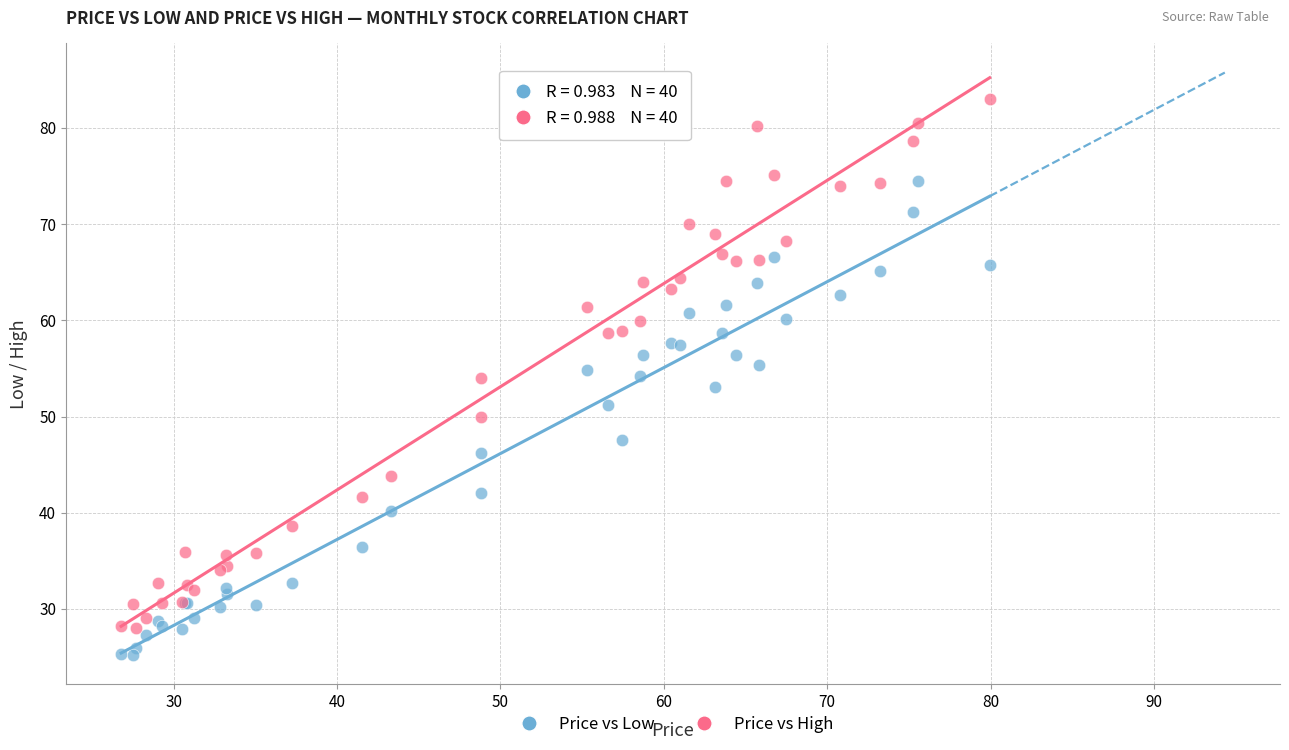

What are all the series names shown in the legend?

Price vs Low, Price vs High